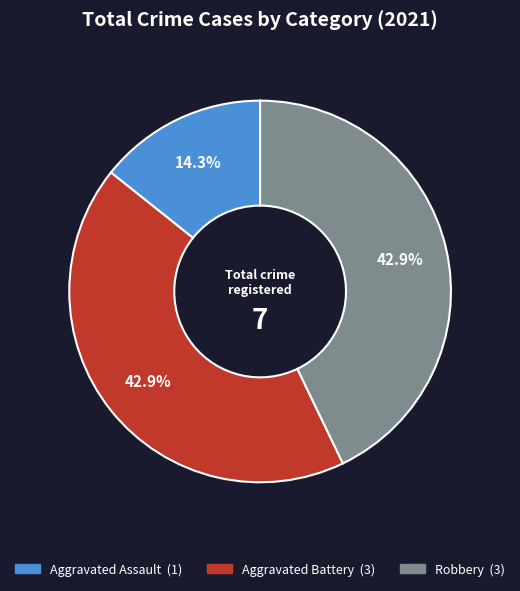

Is there any slice that represents more than half of the pie?

No